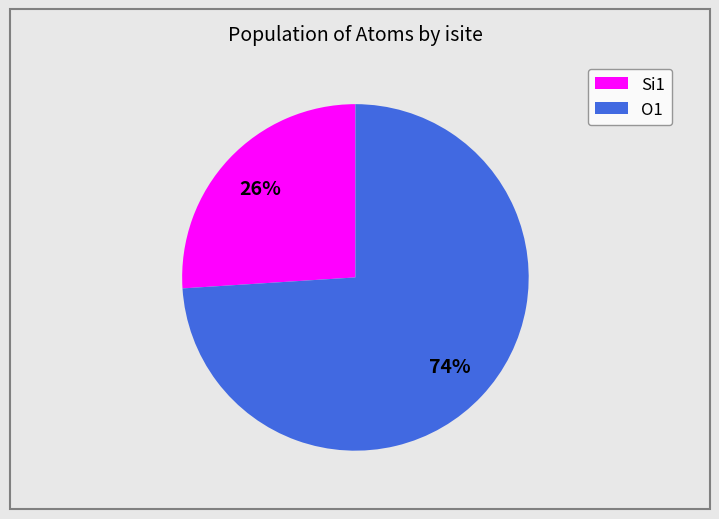

Rank the categories by value from highest to lowest.

O1, Si1